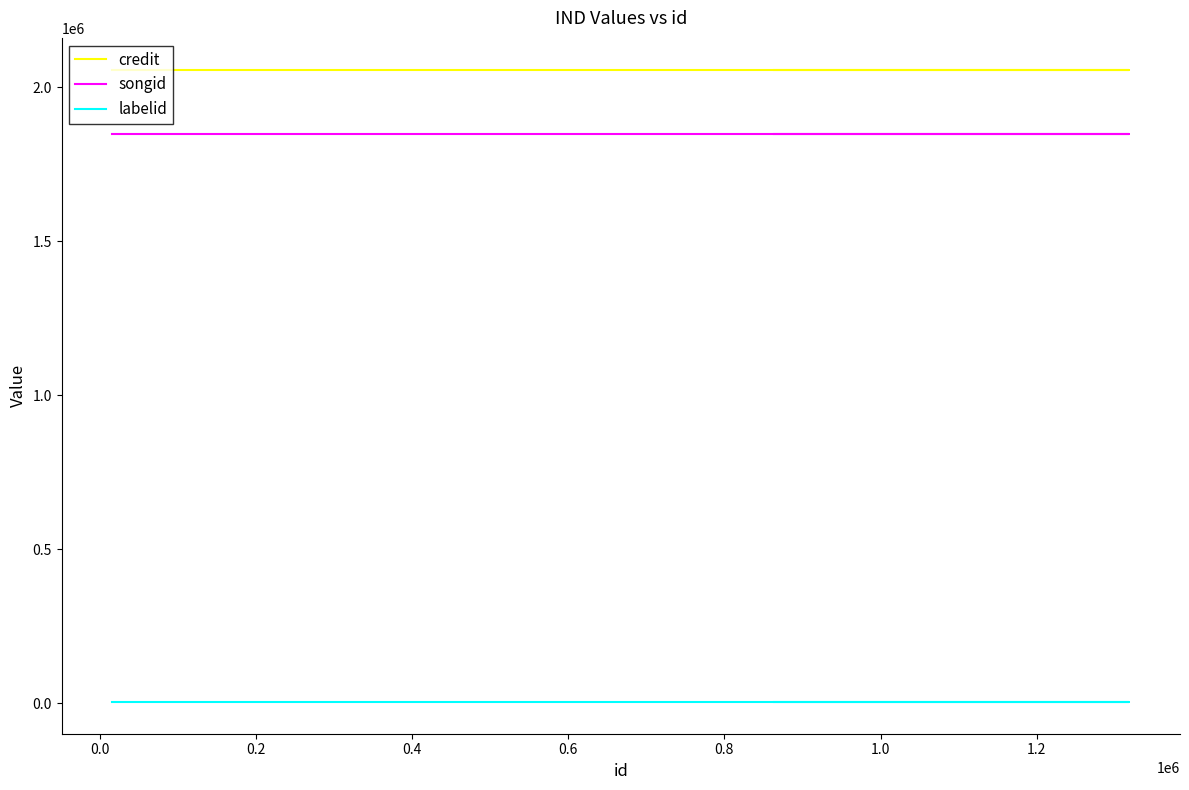

What is the spread (max minus min) of values at 0.0?

2054016